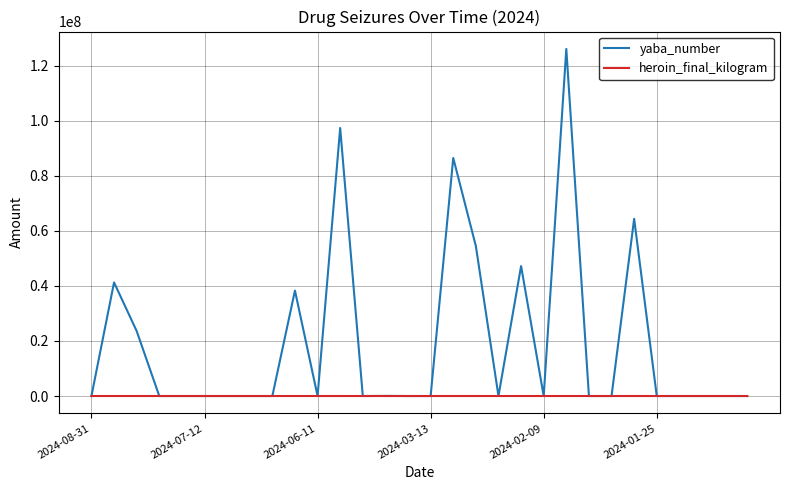

Does the chart display data point markers on the line(s)?

No